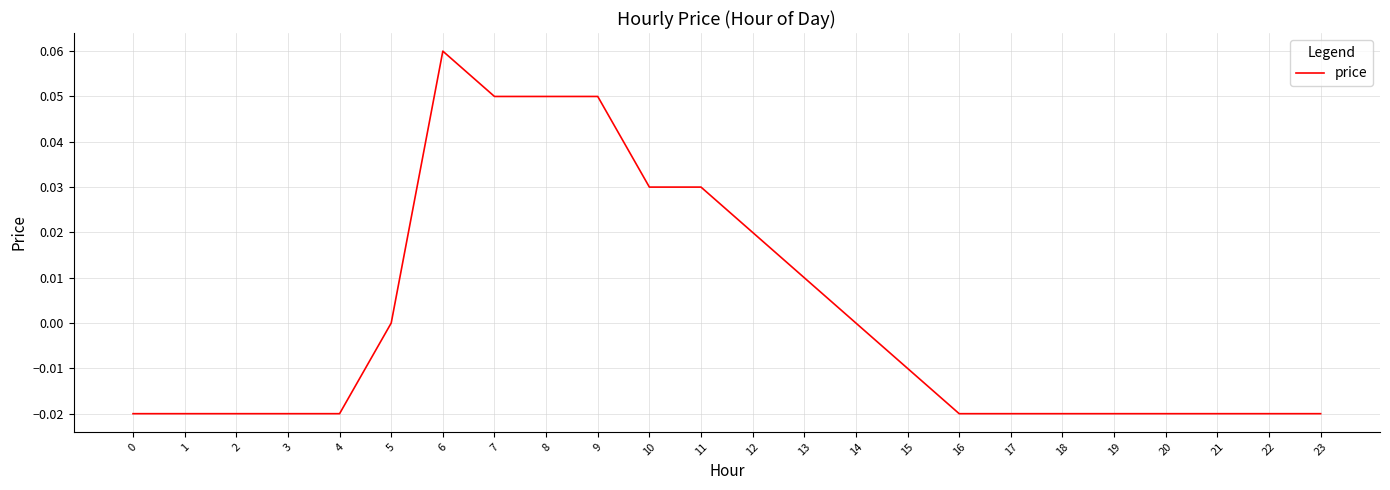

Which category has the highest value across all series?

6